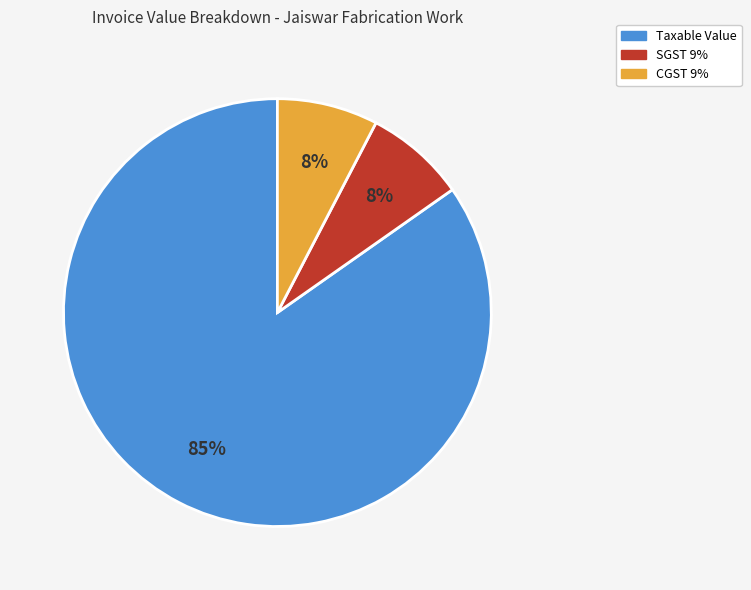

To the nearest percent, what percentage of the pie is SGST 9%?

8%